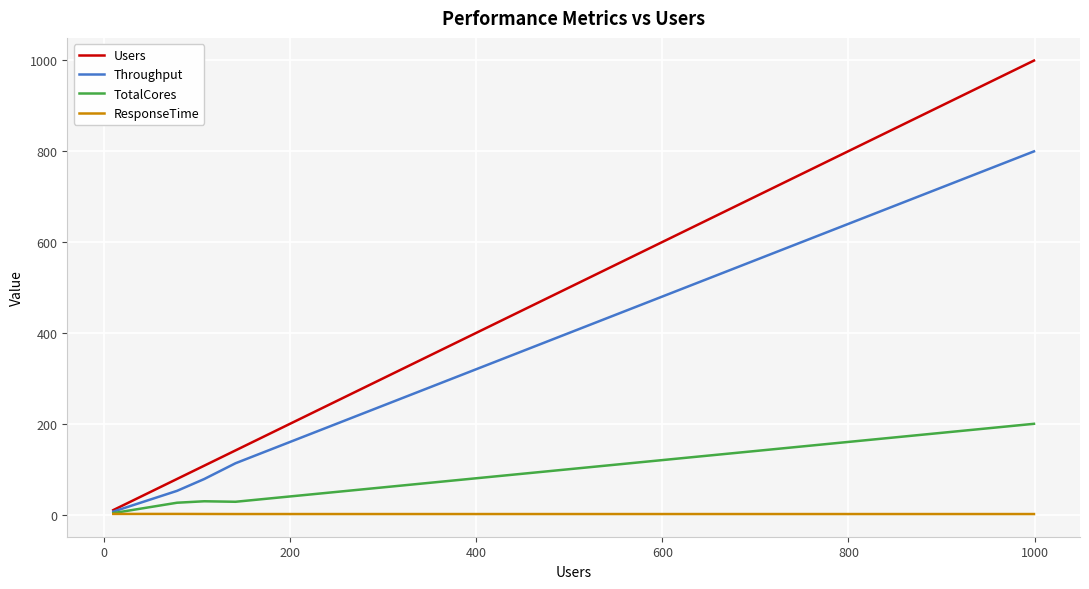

What is the maximum value shown in the chart?

999.3